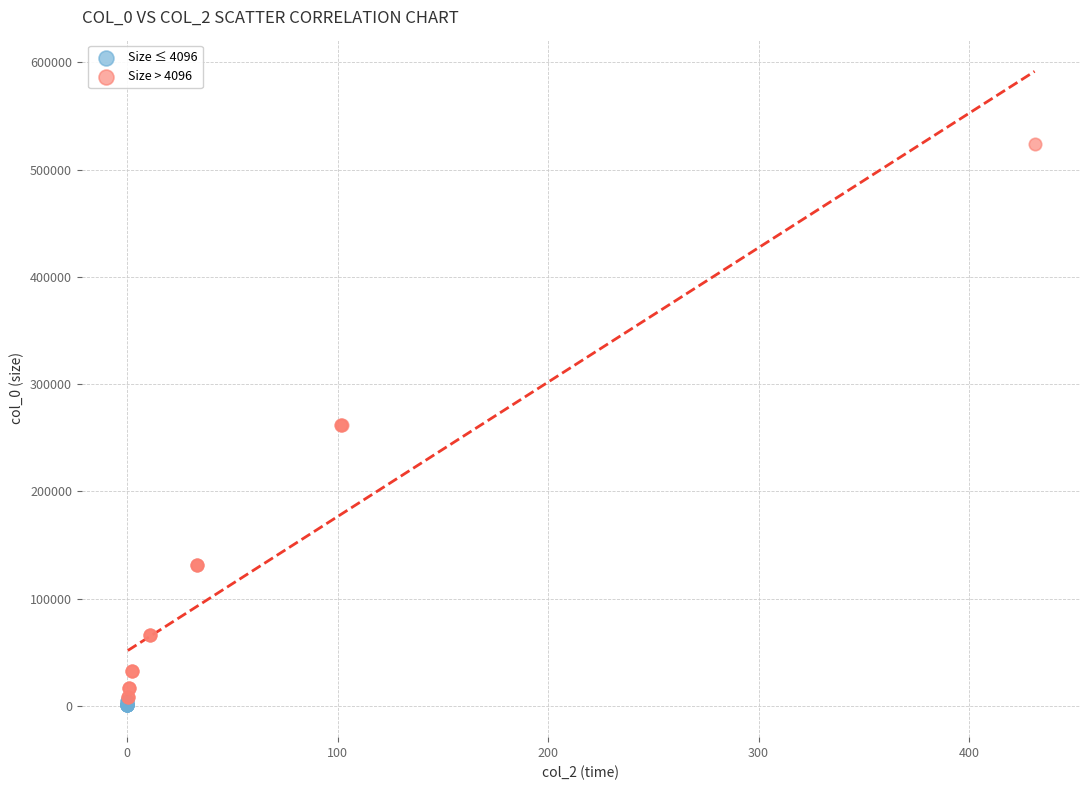

Which series has the widest spread of Y values?

Size > 4096